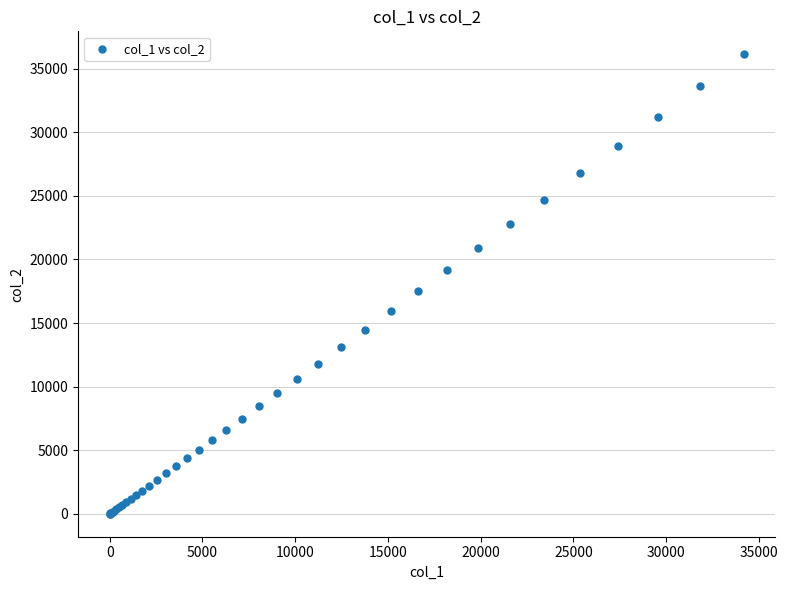

What Y value in the scatter plot is closest to 18065?

17495.4